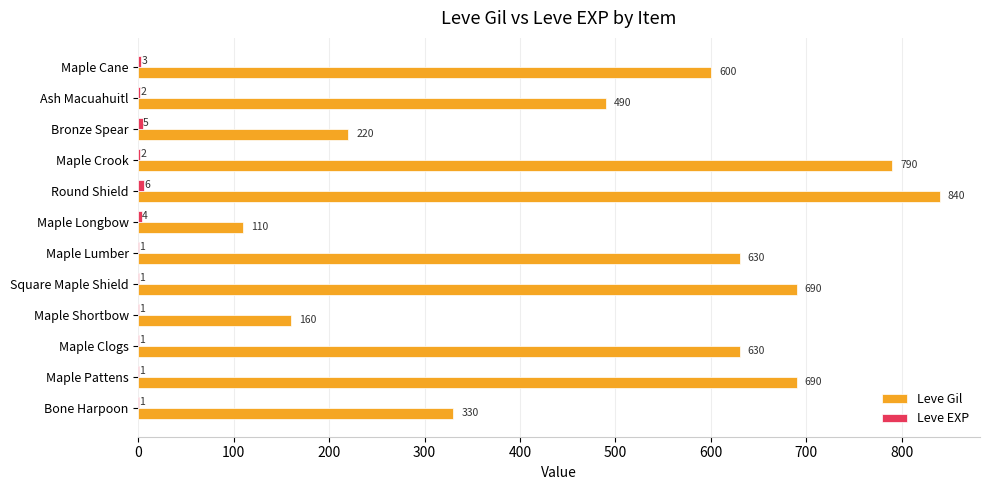

What is the maximum value shown in the chart?

840